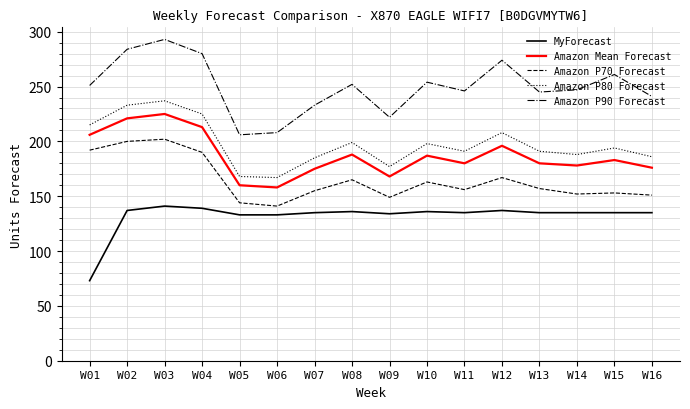

Is the value of Amazon Mean Forecast at W11 greater than the value of Amazon P80 Forecast at W13?

No